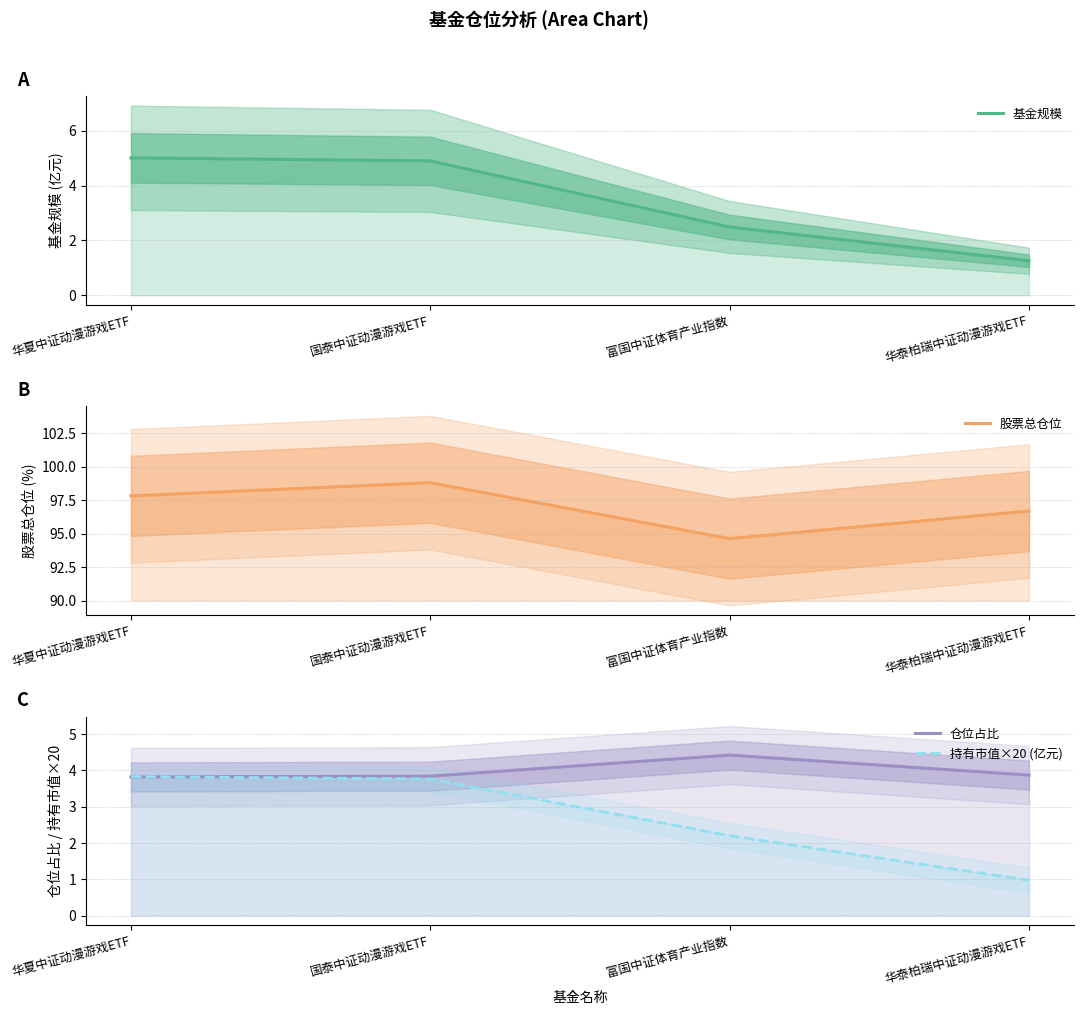

At 华泰柏瑞中证动漫游戏ETF, list the series in order from largest to smallest.

股票总仓位, 仓位占比, 基金规模, 持有市值×20 (亿元)